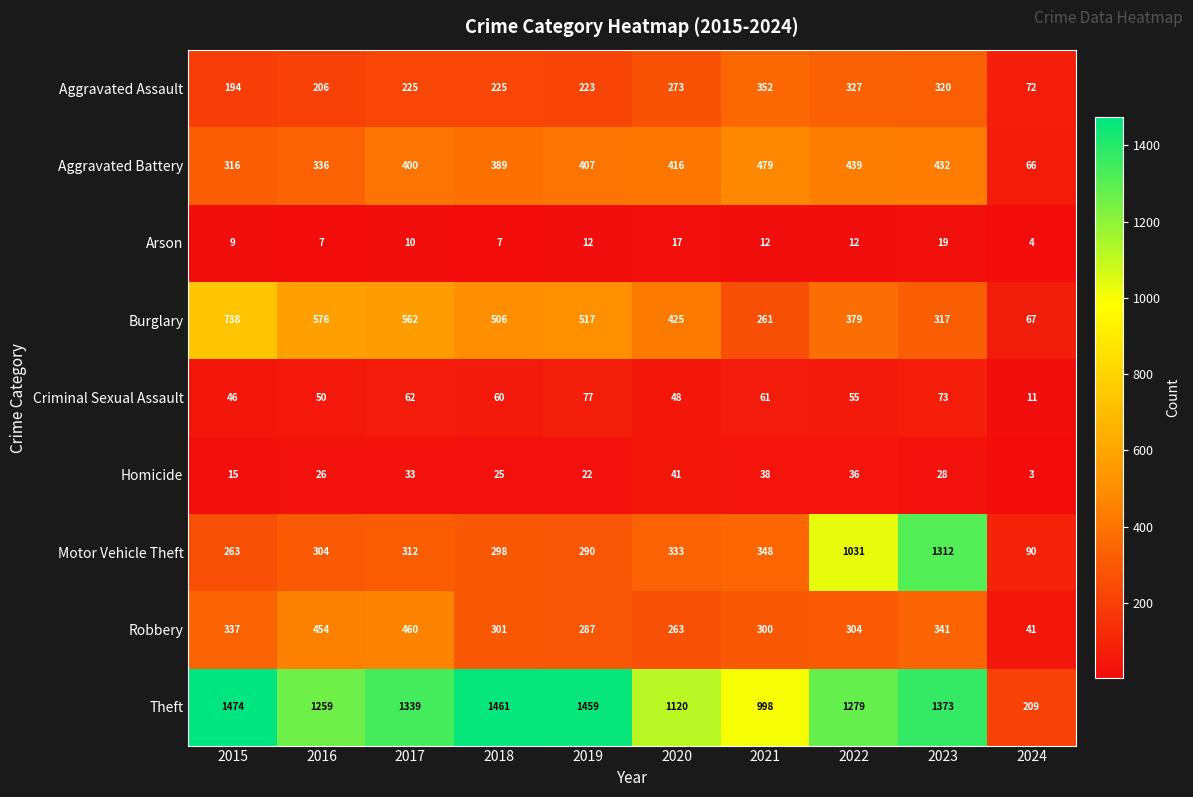

At which category does the chart reach its minimum across all series?

2024